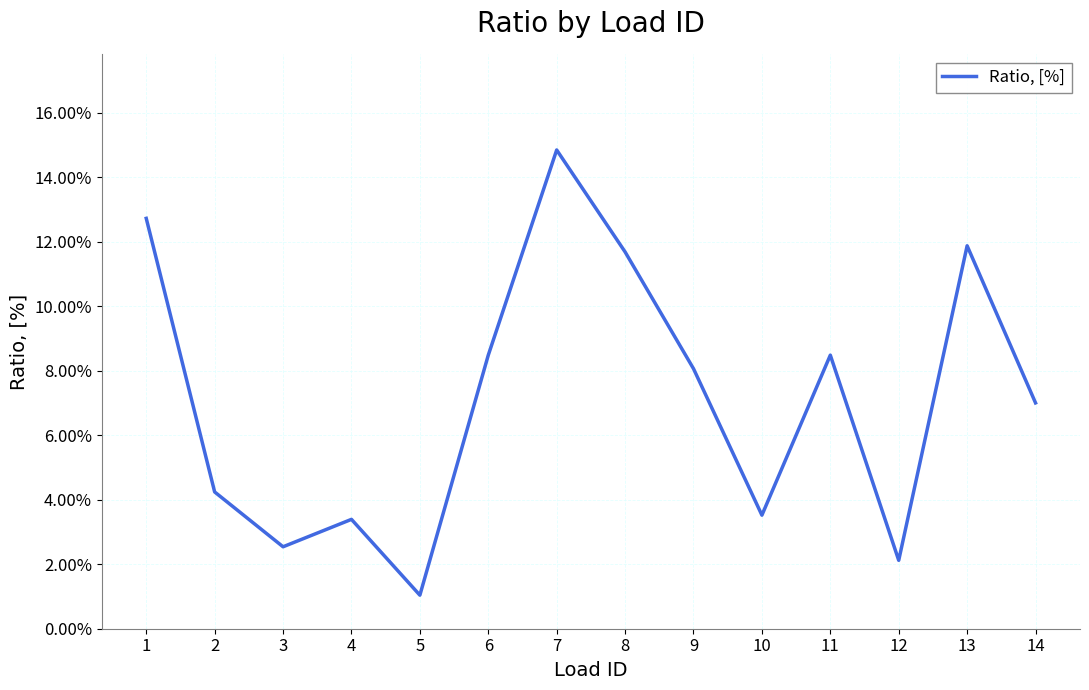

The value at 9 is 0.1. True or false?

False